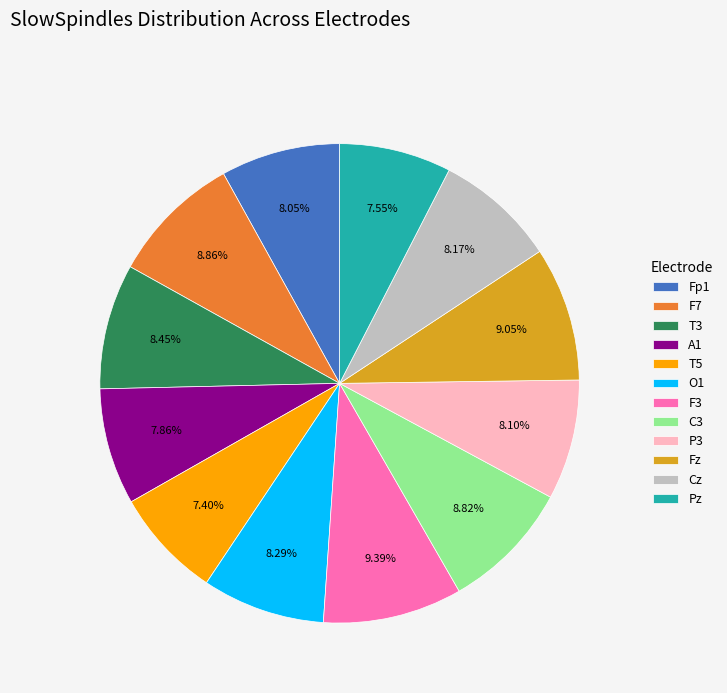

Approximately how many times larger is the value at O1 compared to C3?

0.9